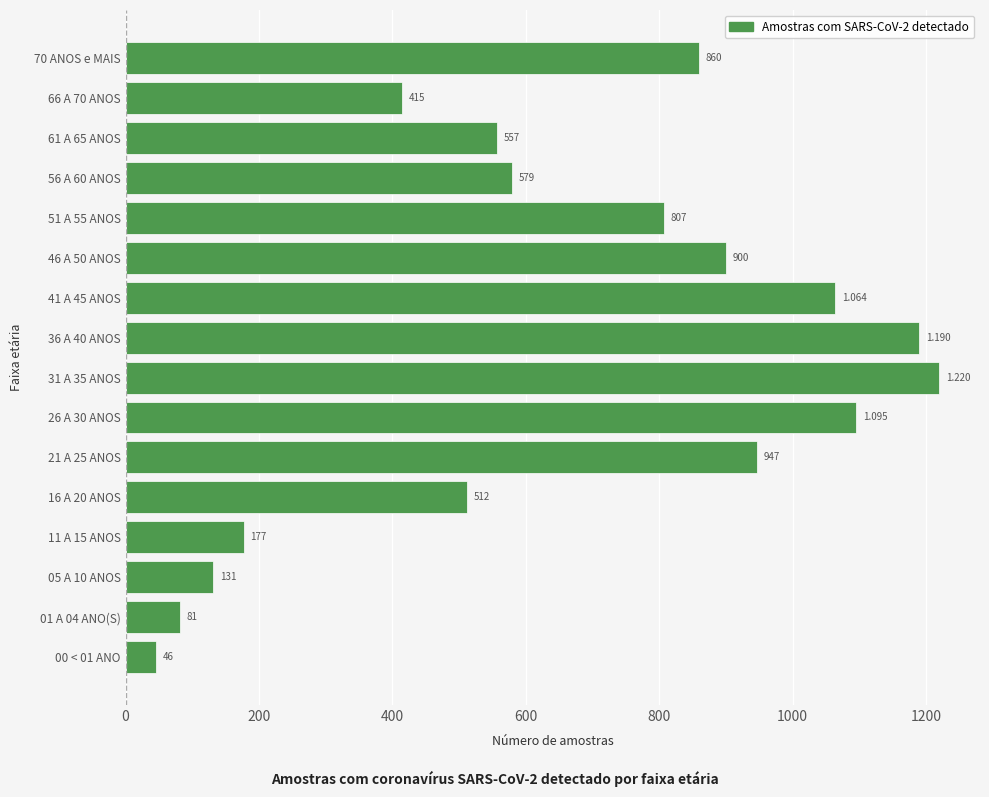

What is the minimum value shown in the chart?

46